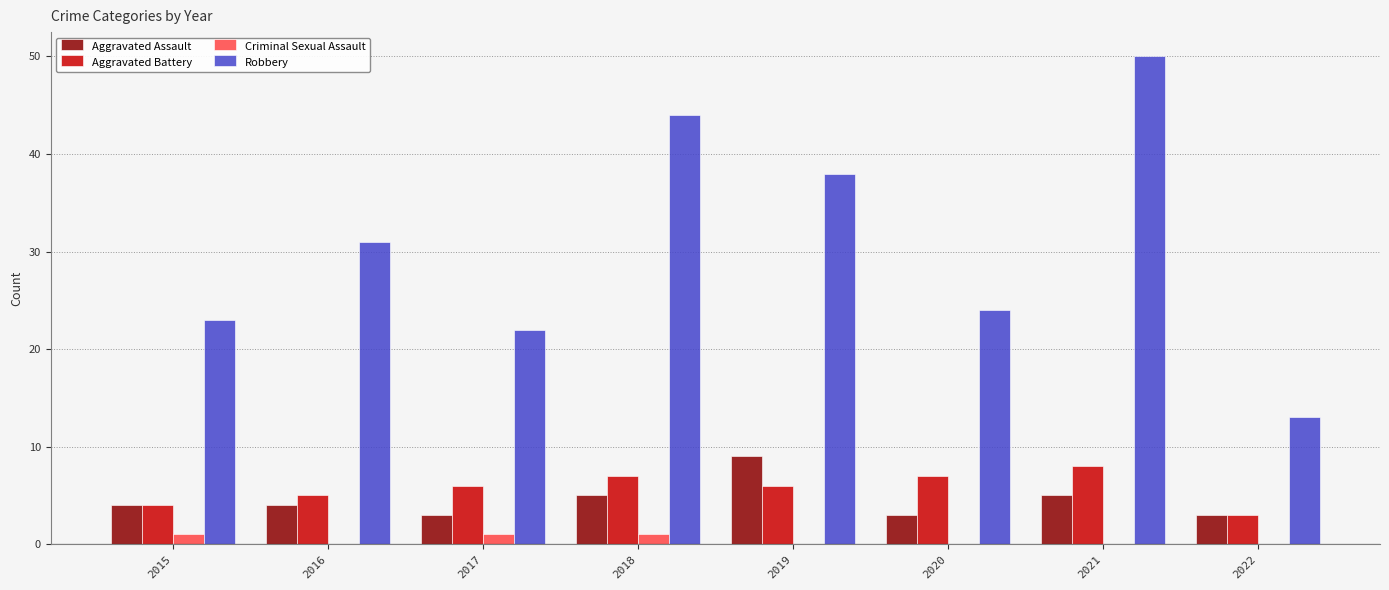

The value of Aggravated Battery at 2021 is 8. True or false?

True